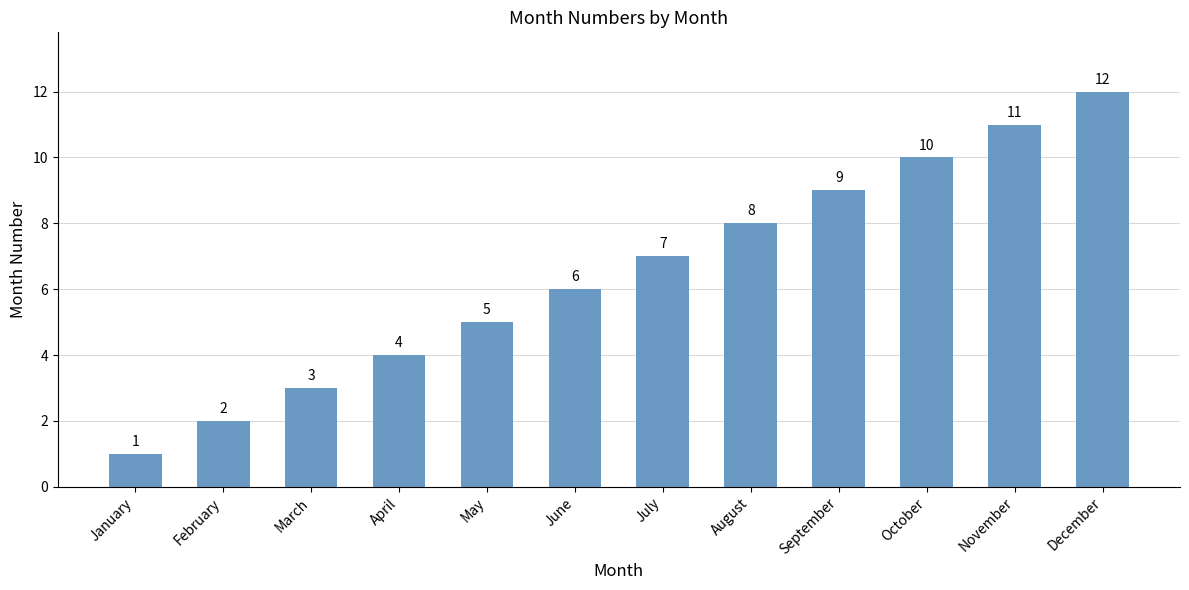

What is the change in value from January to April?

+3